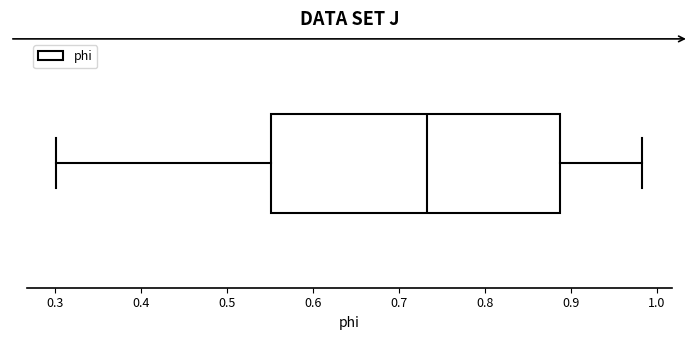

Transcribe this box plot: give where the median line is, the range the box spans, and where the two whiskers end, as read against the x-axis. The values are not printed on the chart, so give them approximately, as read against the axis.

median 0.73, box 0.55 to 0.89, whiskers 0.30 to 0.98